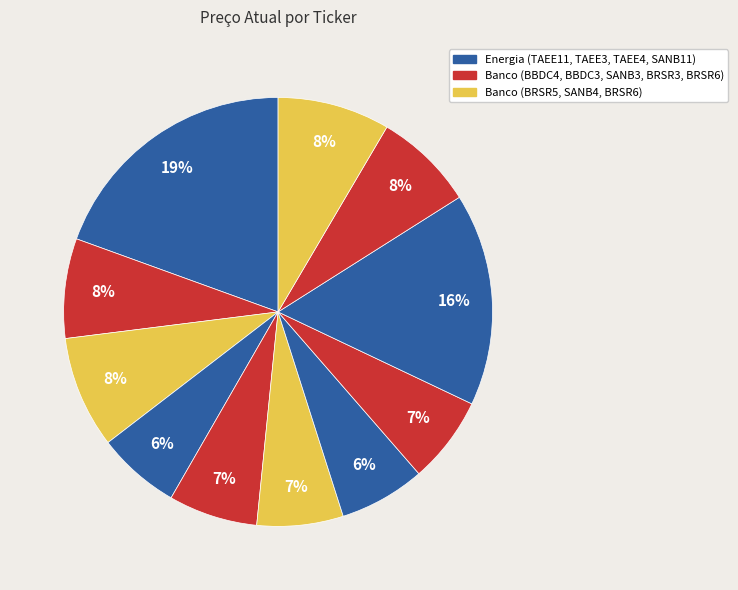

How many segments does this pie chart have?

11